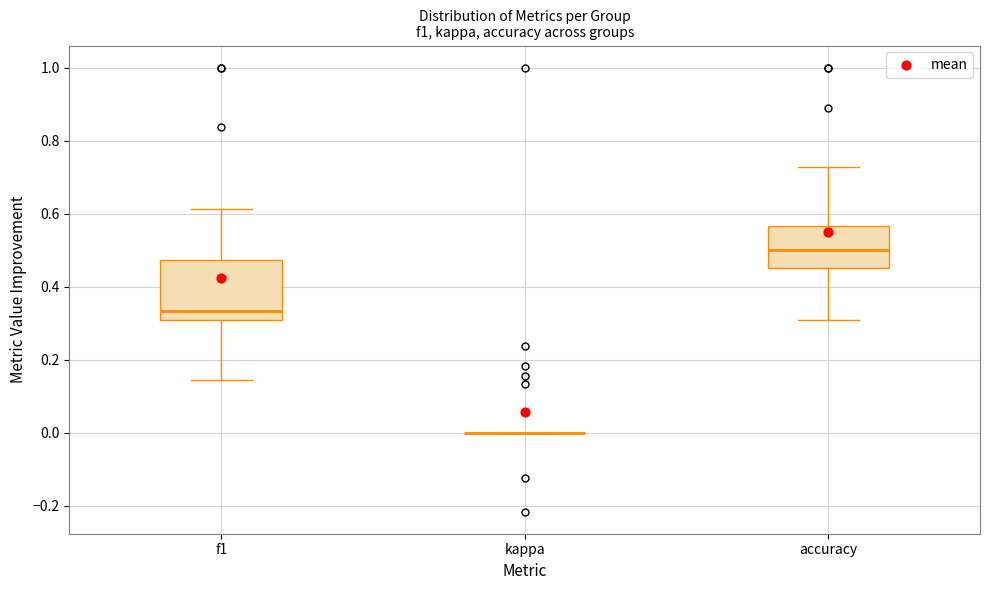

Comparing the boxes themselves (not the whiskers), which one is the tallest?

f1